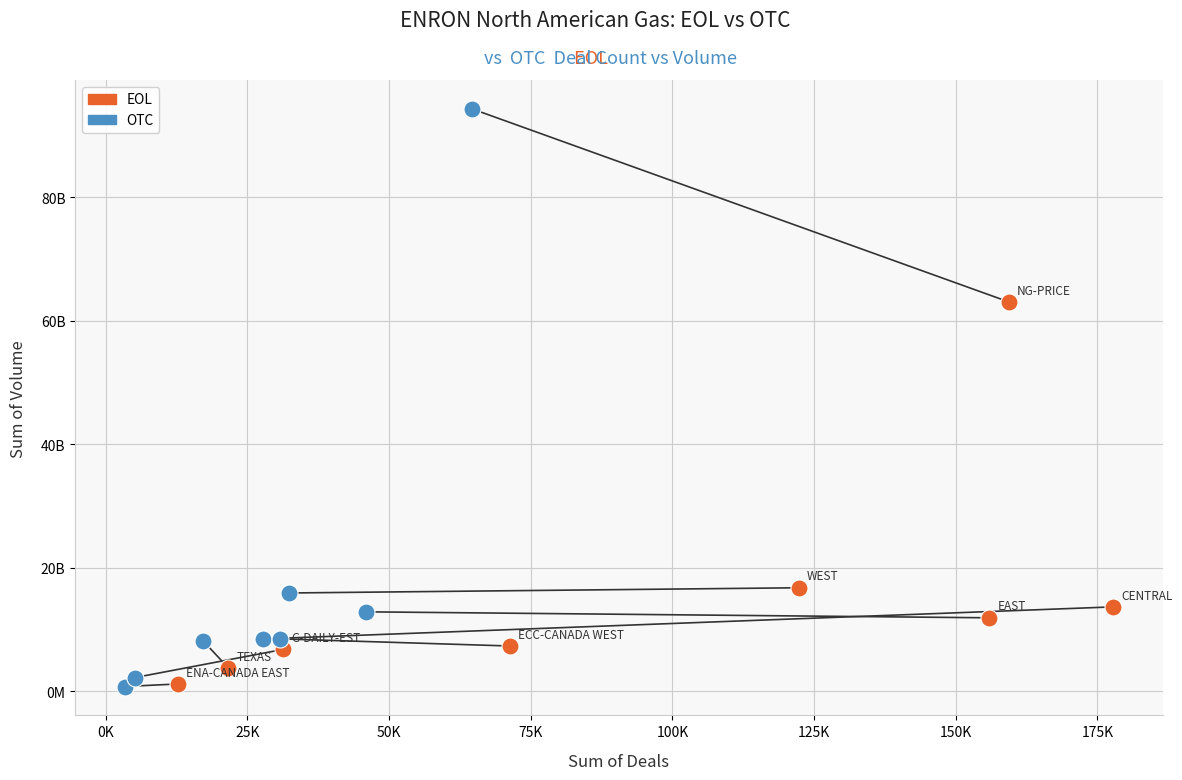

What are all the series names shown in the legend?

EOL, OTC